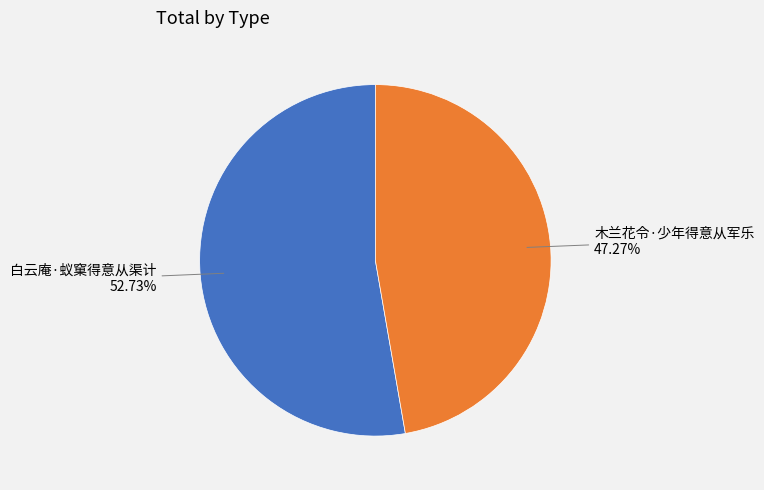

How many segments does this pie chart have?

2